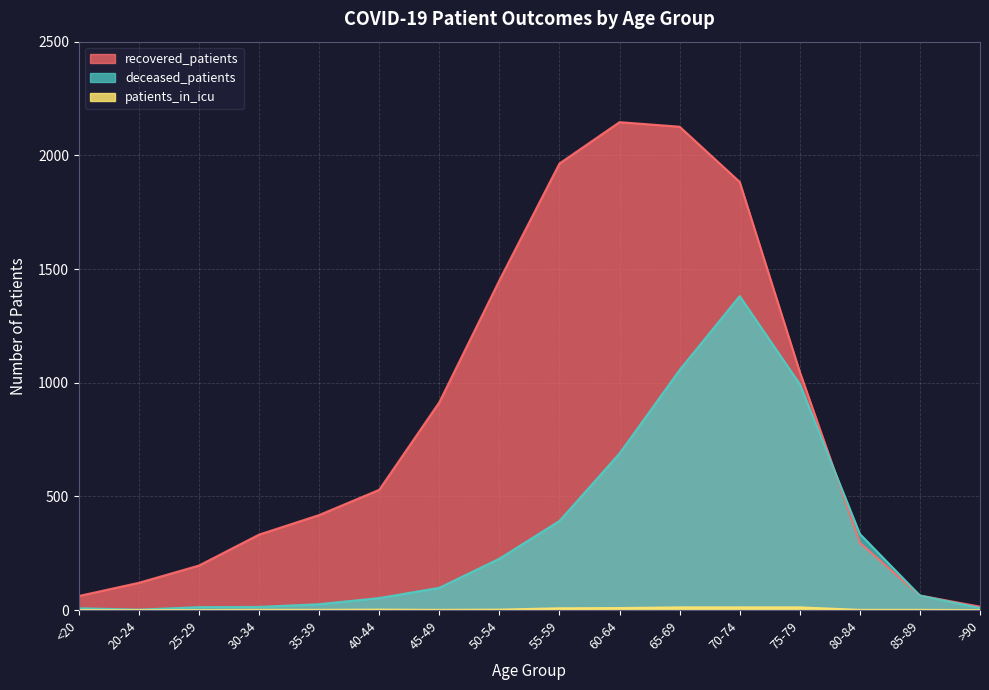

True or false: patients_in_icu has a value of 1 at 30-34.

True